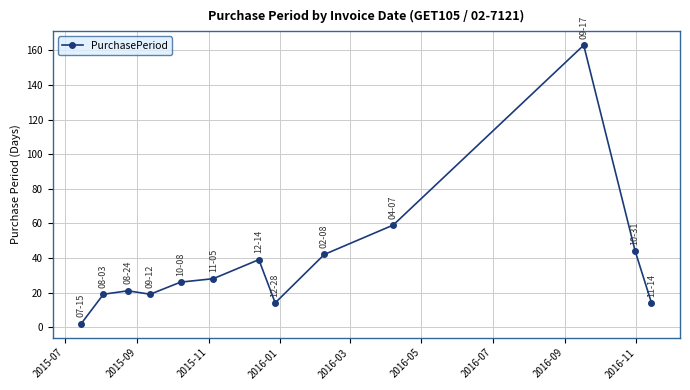

What is the greatest value displayed?

163